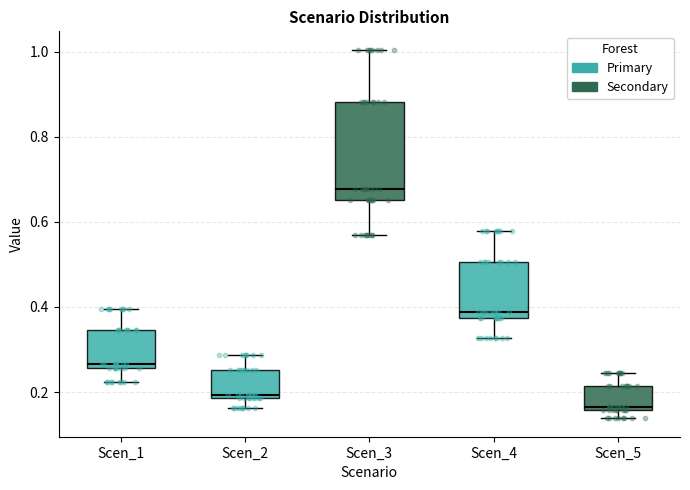

Reading left to right, read every box against the y-axis: the position of its median line, the range the box covers, and the ends of its whiskers. The values are not printed on the chart, so give them approximately, as read against the axis.

Scen_1: median 0.26 (just above the box's lower edge), box 0.26 to 0.34, whiskers 0.22 to 0.40
Scen_2: median 0.20, box 0.18 to 0.26, whiskers 0.16 to 0.28
Scen_3: median 0.68, box 0.66 to 0.88, whiskers 0.56 to 1.00
Scen_4: median 0.38 (just above the box's lower edge), box 0.38 to 0.50, whiskers 0.32 to 0.58
Scen_5: median 0.16 (just above the box's lower edge), box 0.16 to 0.22, whiskers 0.14 to 0.24